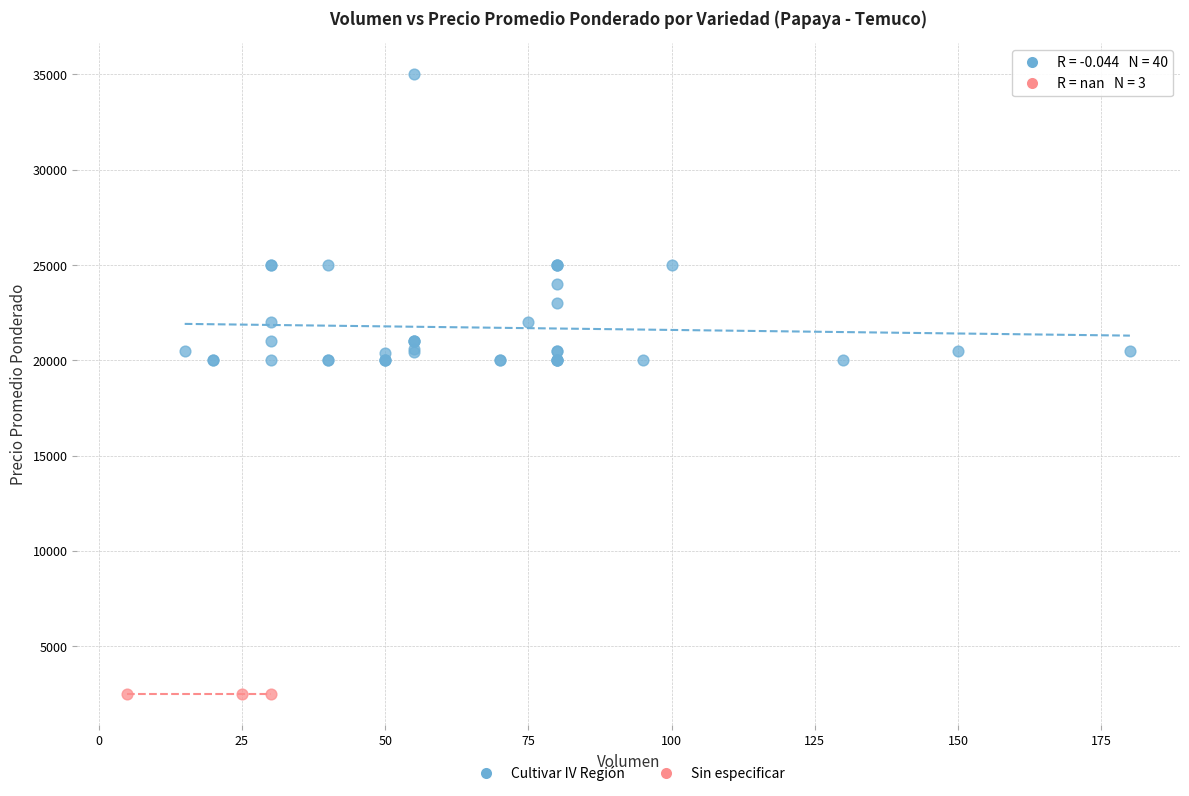

Which series contains the highest Y value?

Cultivar IV Región